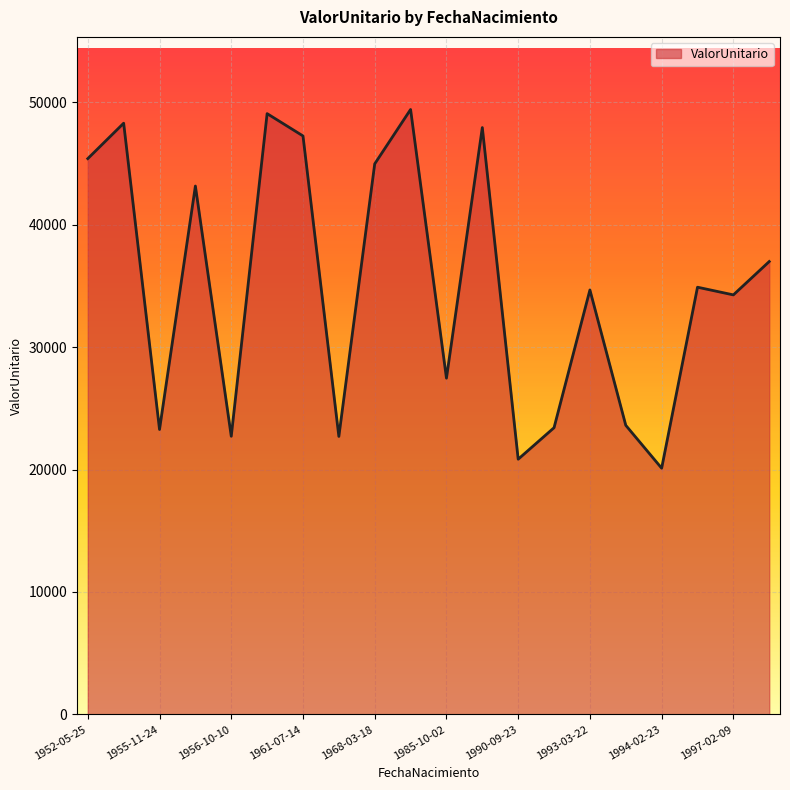

How many lines are shown in the chart?

1